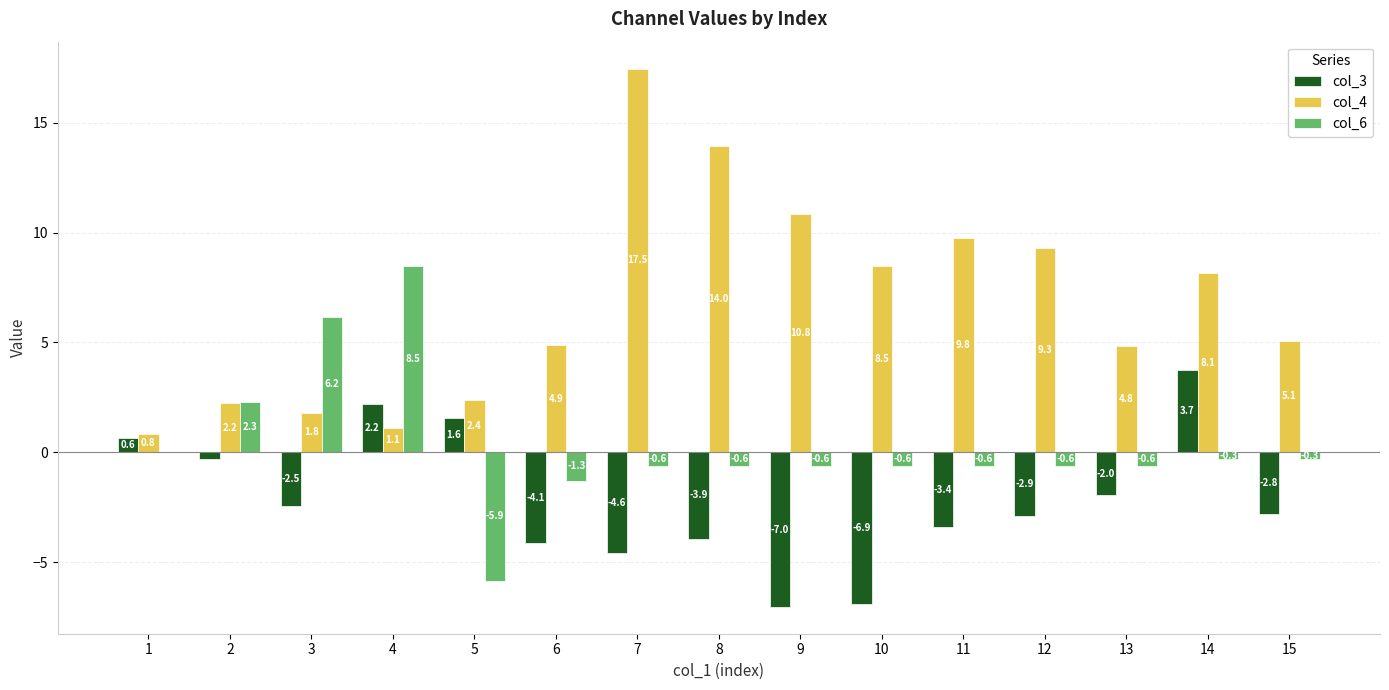

Is the value of col_6 at 5 greater than the value of col_3 at 1?

No